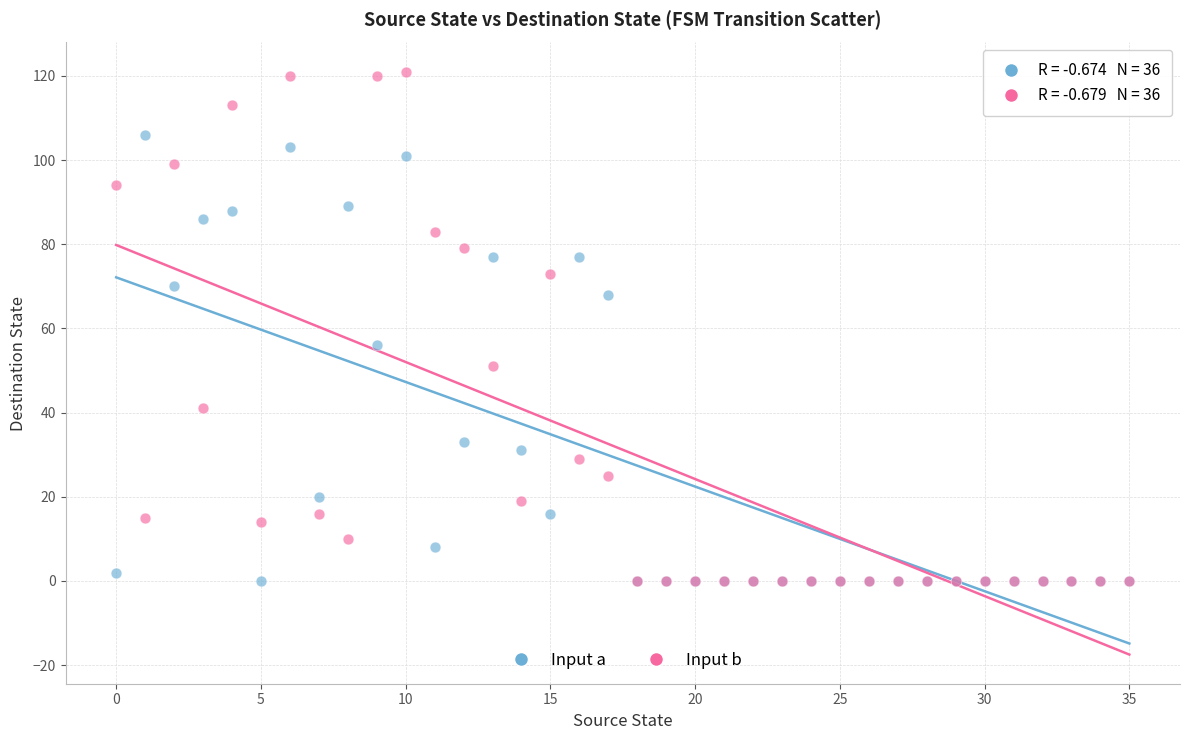

In the Input b series, what Y value is closest to 60?

51